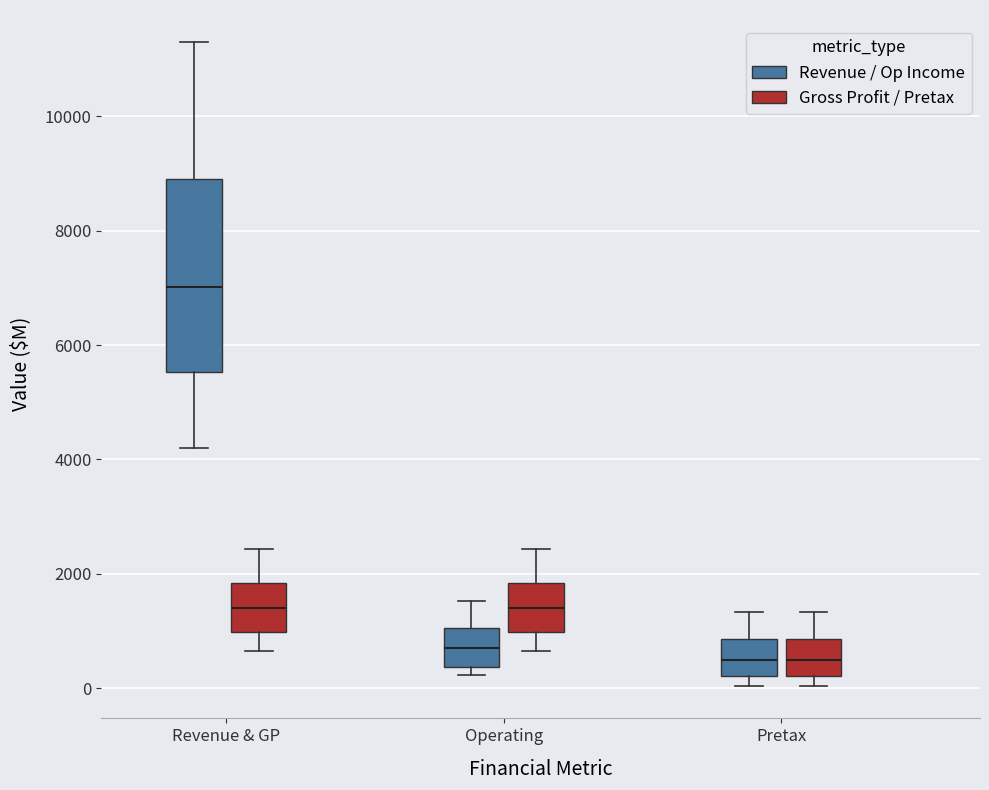

Comparing the boxes themselves (not the whiskers), which one is the tallest?

Revenue & GP (Revenue / Op Income)